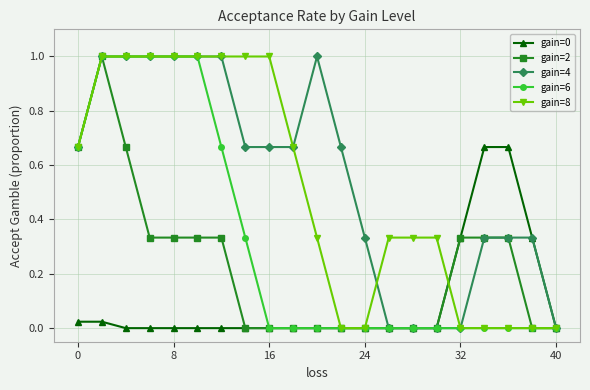

Which series has the largest total across all categories?

gain=4